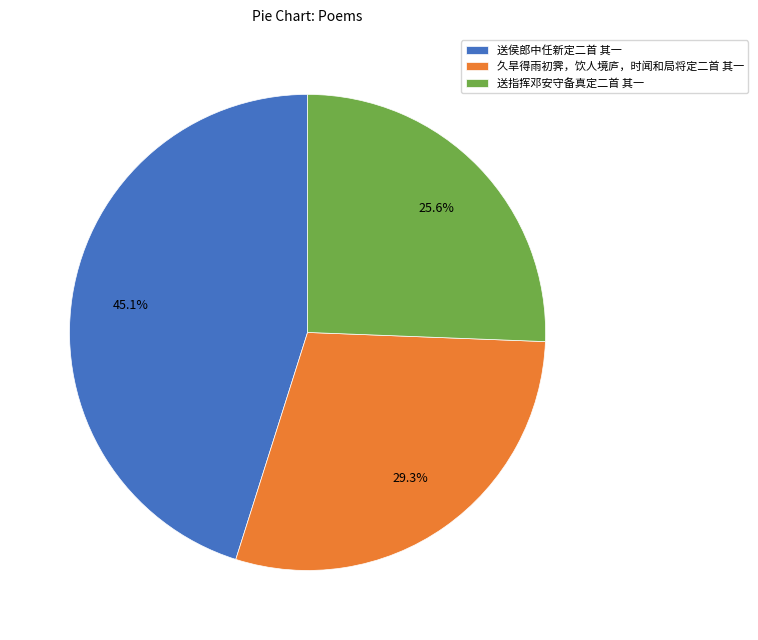

To the nearest percent, what is the combined percentage of 送指挥邓安守备真定二首 其一 and 久旱得雨初霁，饮人境庐，时闻和局将定二首 其一?

55%